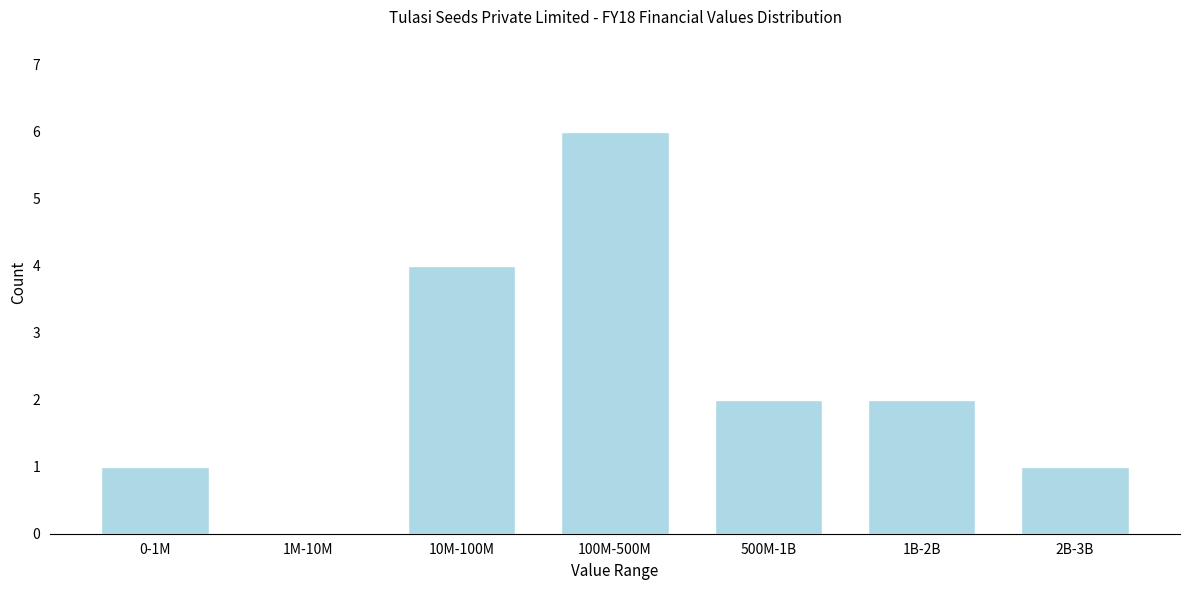

Reading left to right, transcribe all the data shown in this chart.

0-1M=1	1M-10M=0	10M-100M=4	100M-500M=6	500M-1B=2	1B-2B=2	2B-3B=1